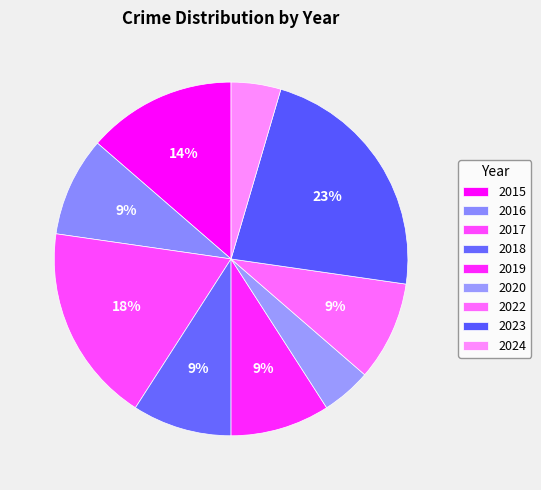

To the nearest percent, what is the average slice percentage?

11%